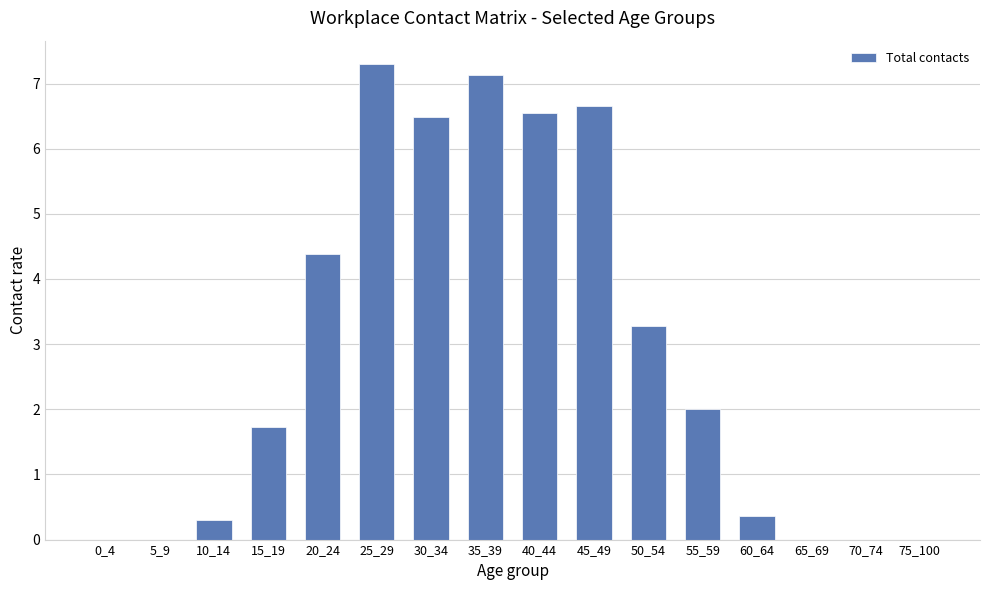

At which category does the chart reach its peak across all series?

25_29